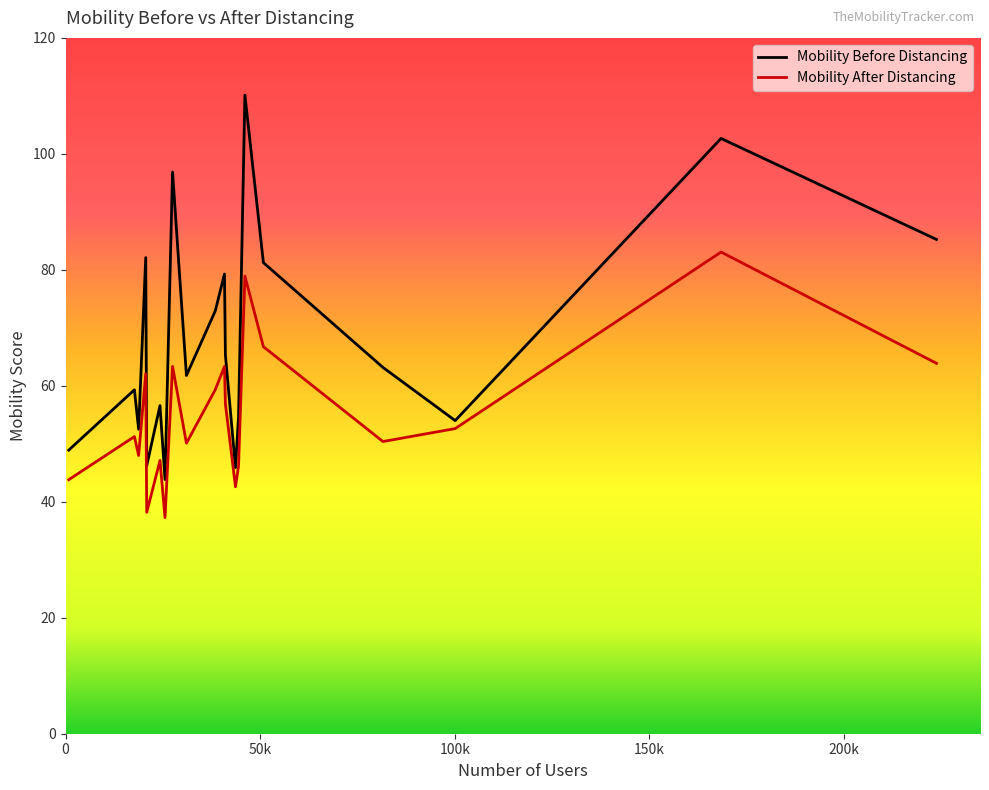

What is the difference between the maximum and minimum values in the Mobility Before Distancing series?

66.3